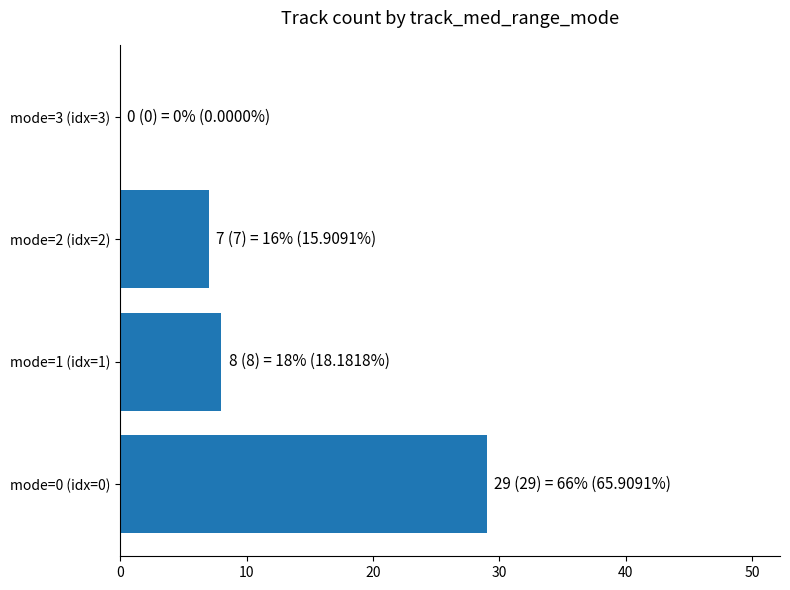

What is the maximum value shown in the chart?

29